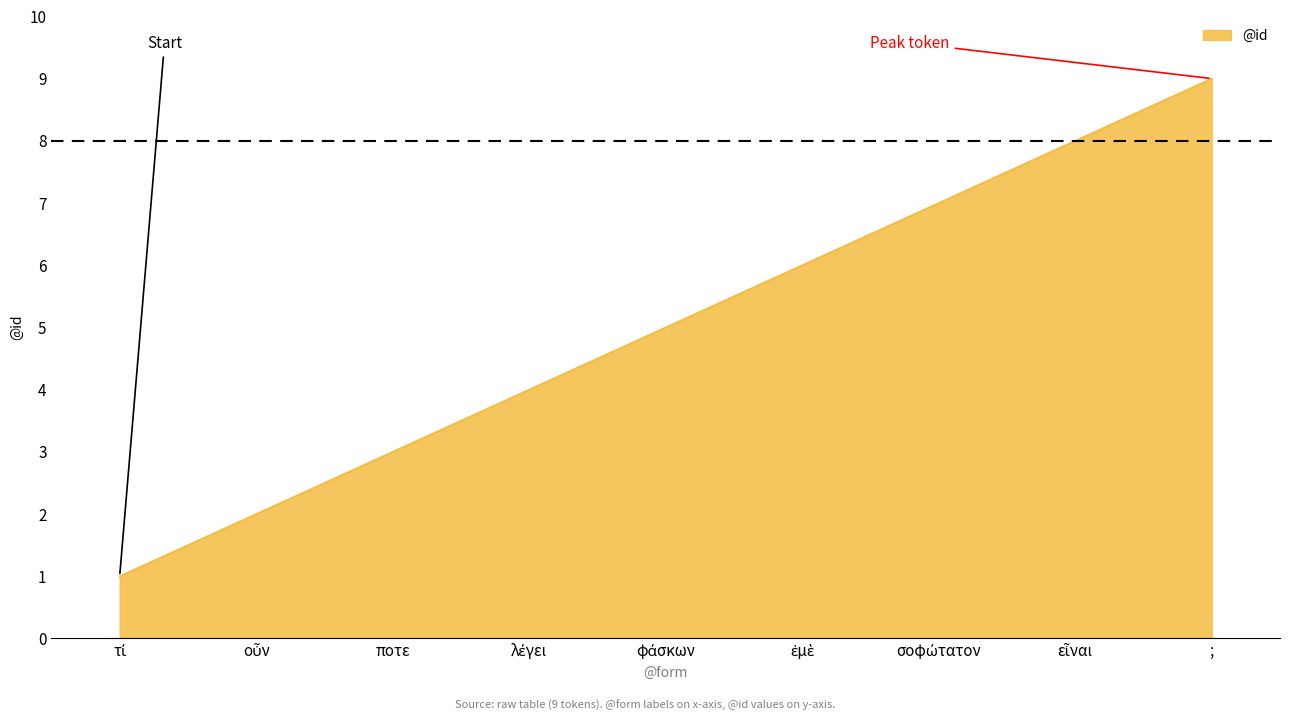

Count the values in the range 3 to 7.

5